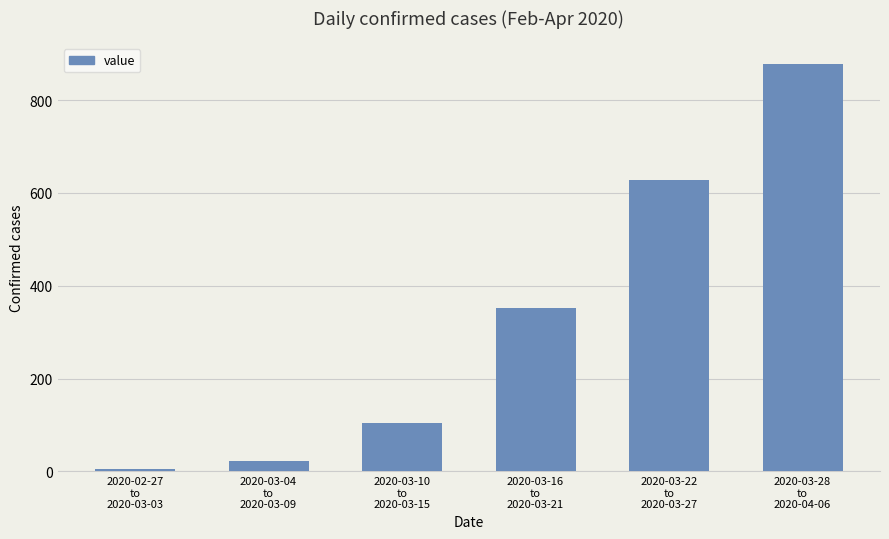

At which category does the chart reach its minimum across all series?

2020-02-27
to
2020-03-03